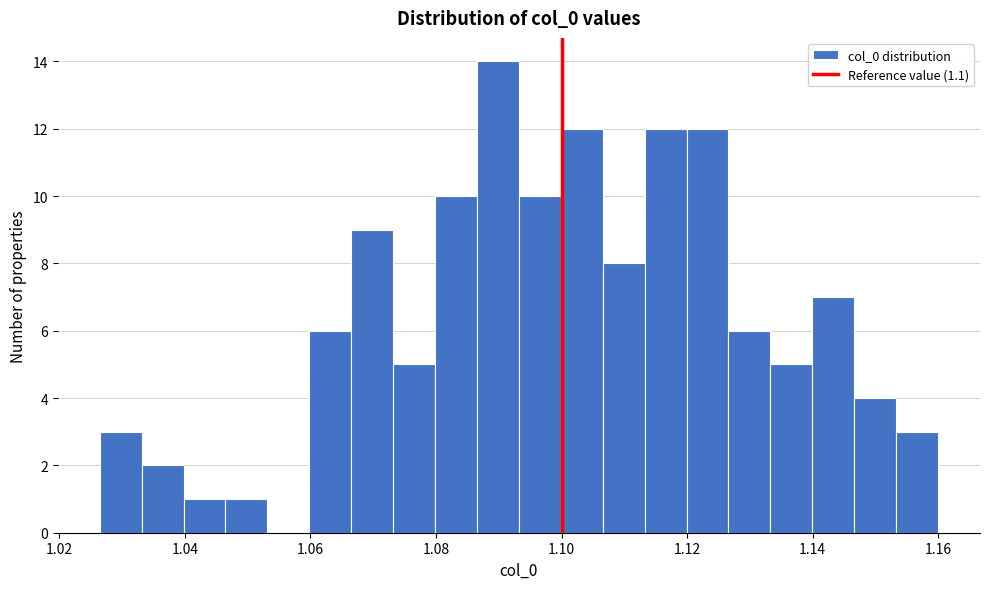

Read against the x-axis, roughly where is the centre of the tallest bar?

1.090